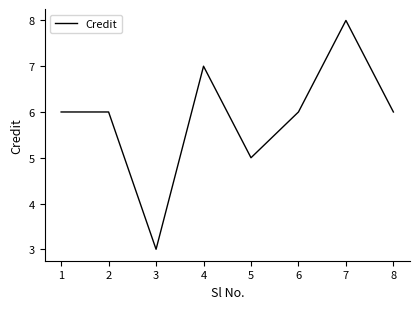

Approximately how many times larger is the value at 4 compared to 7?

0.9